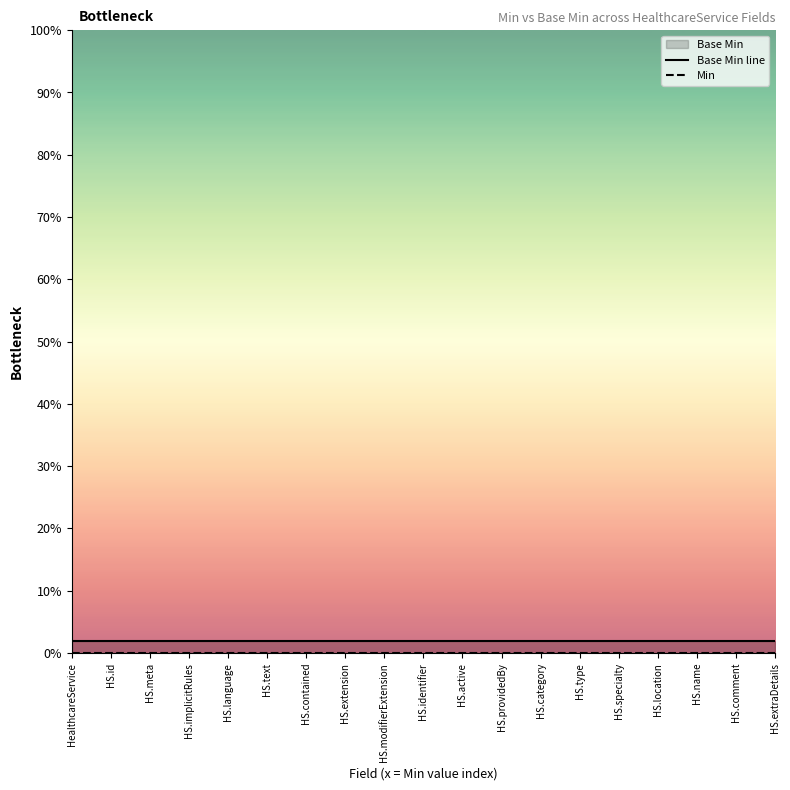

Which series has the widest spread of values?

Base Min line